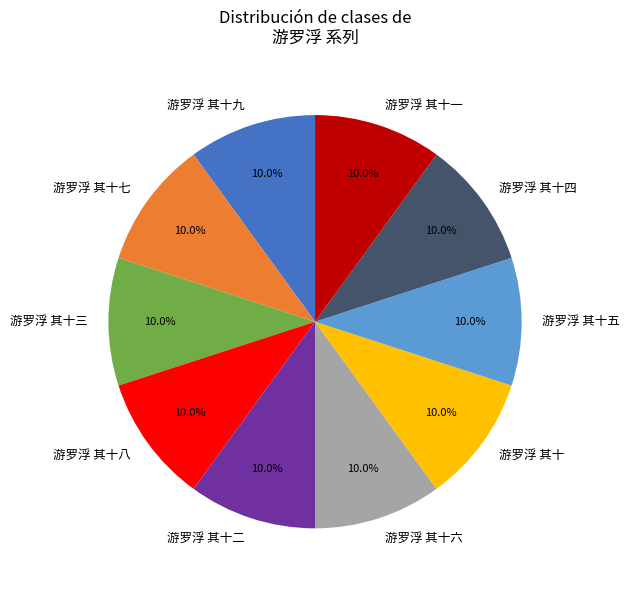

Combined, what portion of the pie is 游罗浮 其十九 and 游罗浮 其十?

20.0%